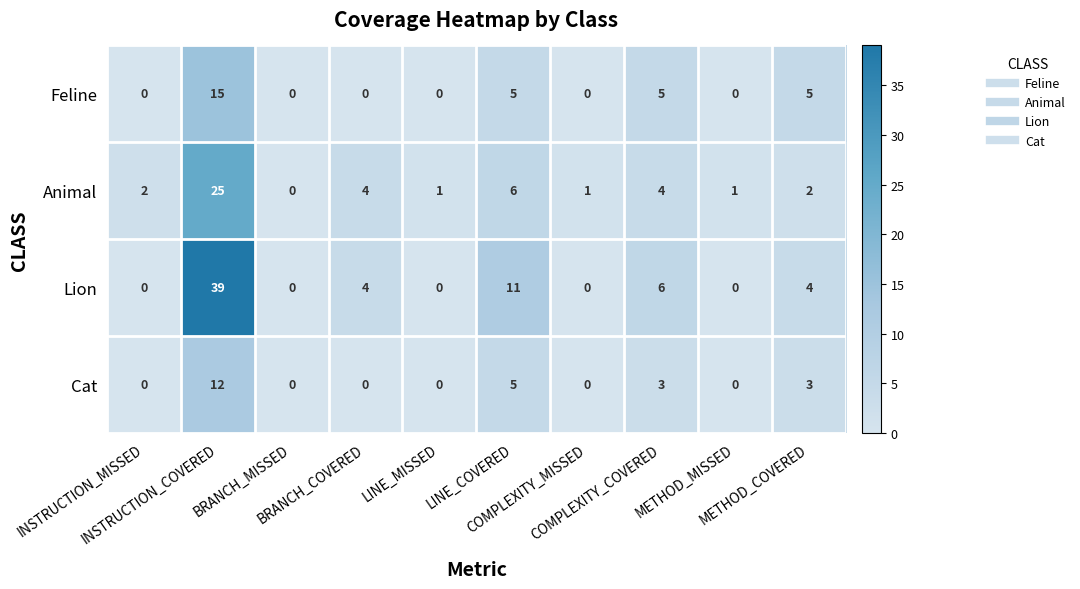

What is the total value across all series at LINE_MISSED?

1